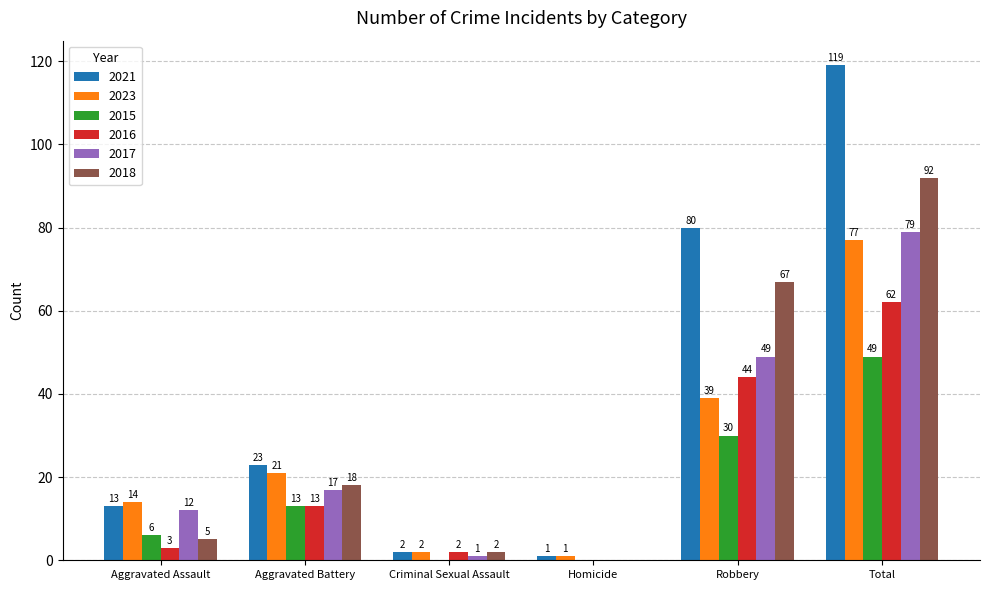

What are all the series names shown in the legend?

2021, 2023, 2015, 2016, 2017, 2018